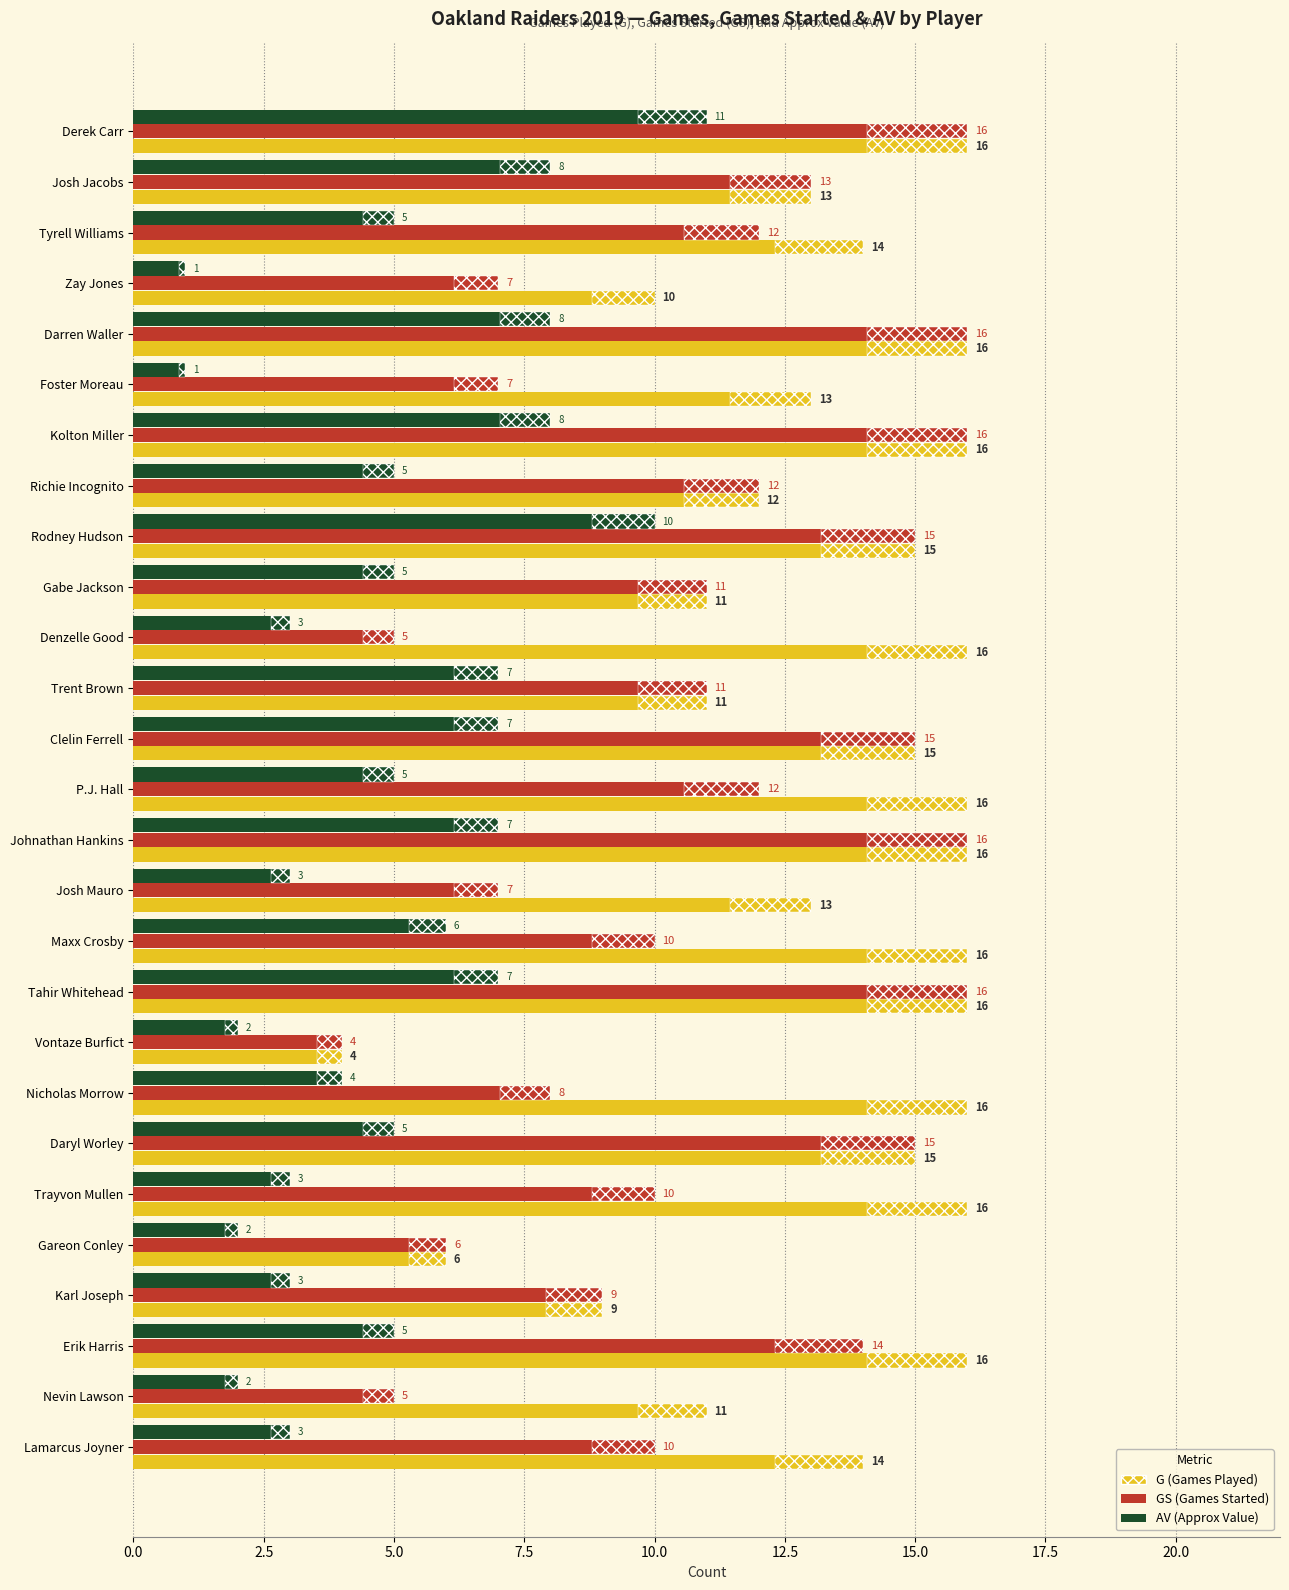

Does the chart contain stacked bars?

No